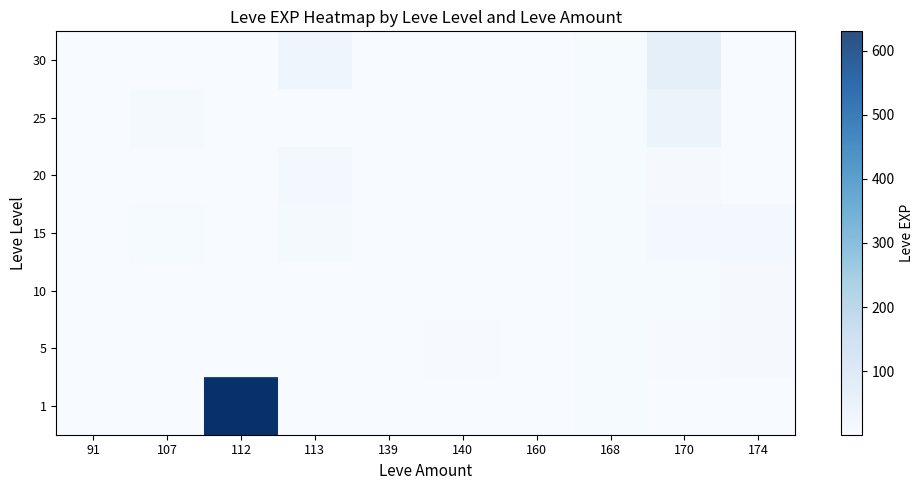

Which label corresponds to the largest value in the chart?

112